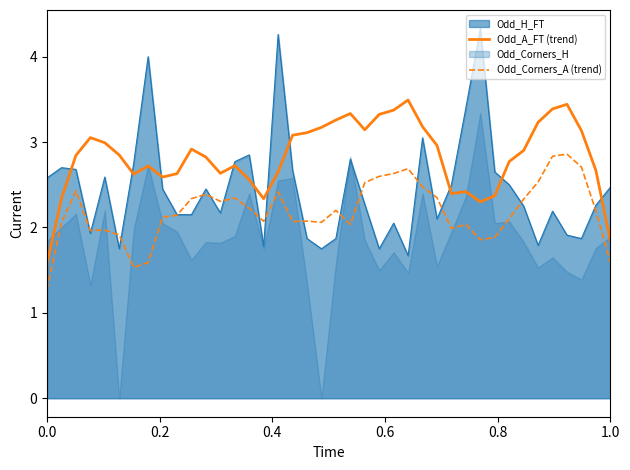

True or false: Odd_Corners_A (trend) and Odd_A_FT (trend) intersect in this chart.

False